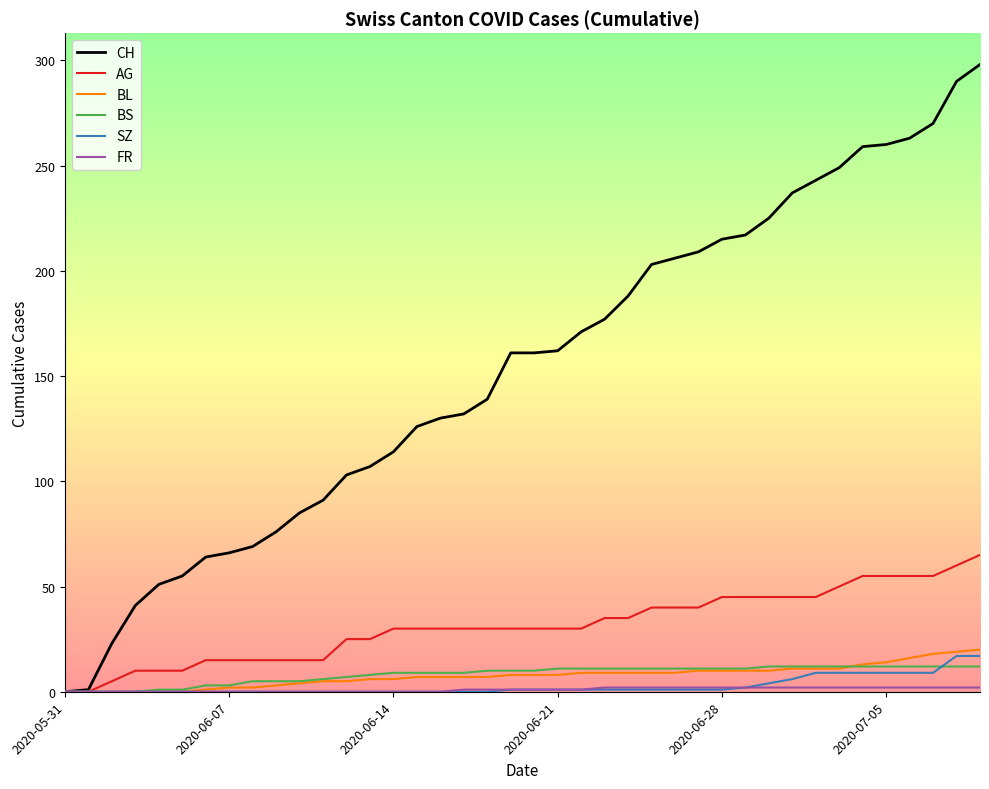

Which series has the largest total across all categories?

CH